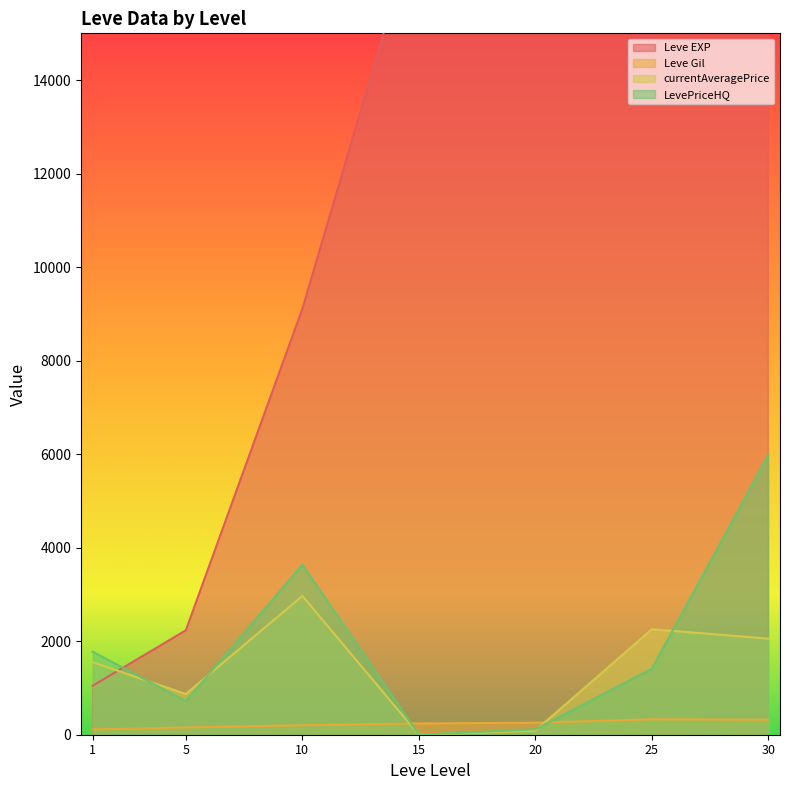

What are all the series names shown in the legend?

Leve EXP, Leve Gil, currentAveragePrice, LevePriceHQ